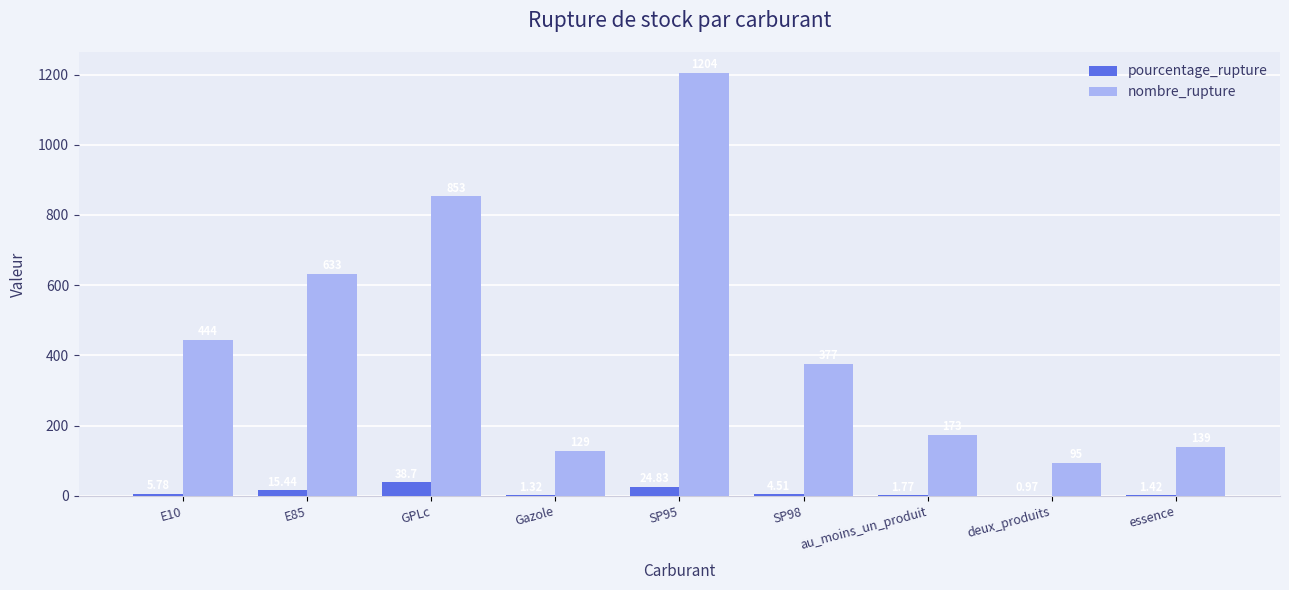

Which series changed the most between E10 and E85?

nombre_rupture